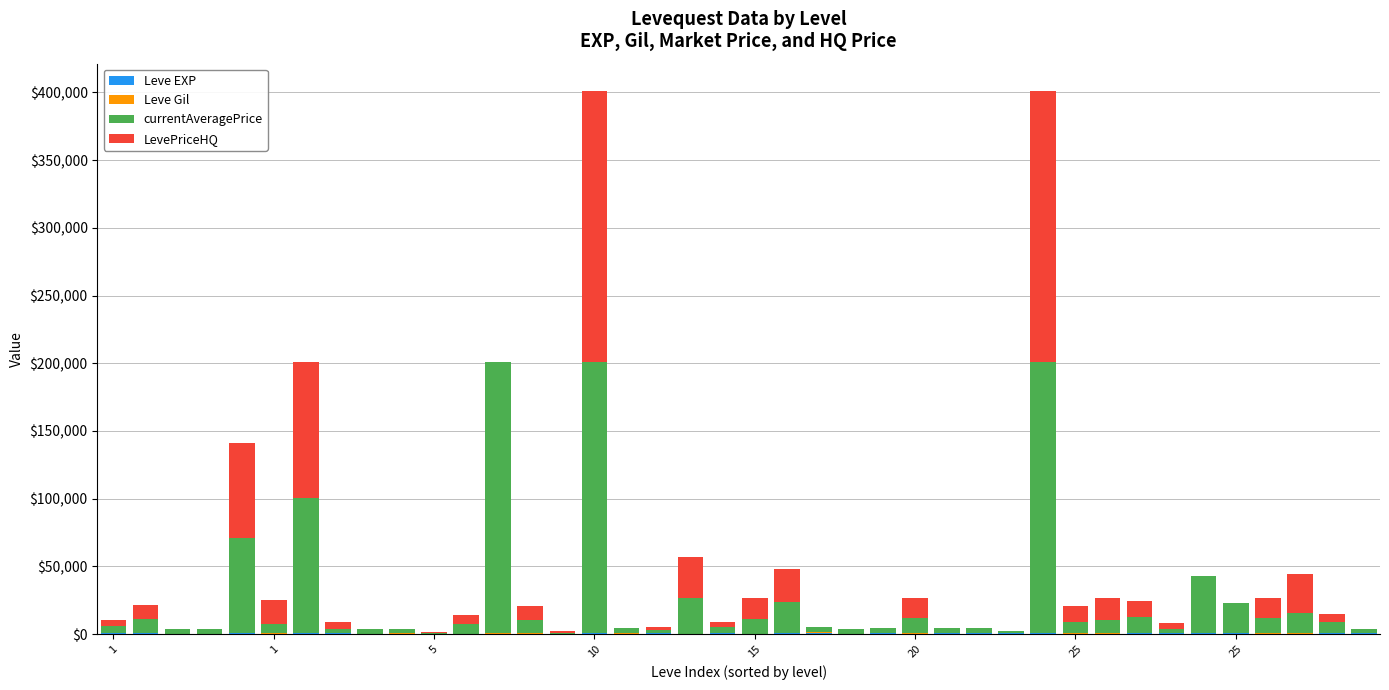

At which label does currentAveragePrice first exceed 7000?

1